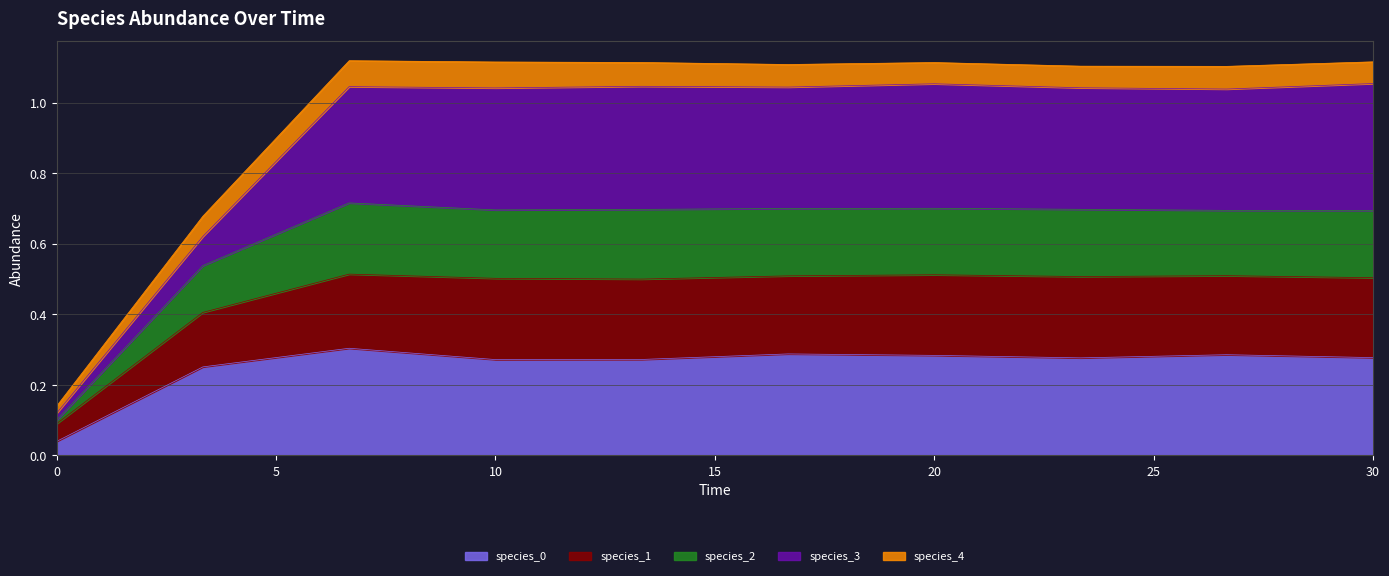

True or false: species_2 has more than 0 interior local peaks.

True